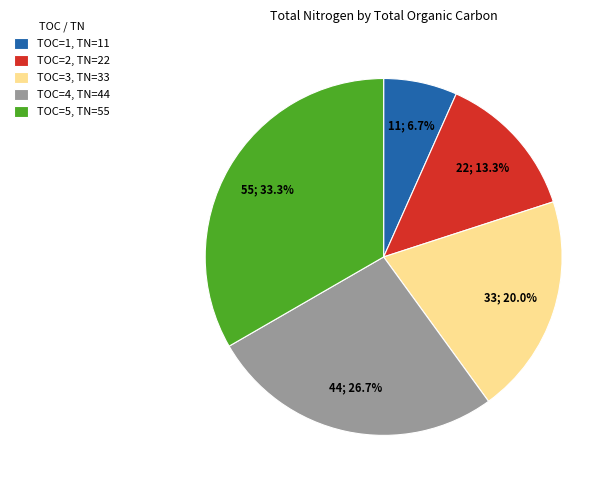

Does TOC=5, TN=55 represent more than half of the total?

No